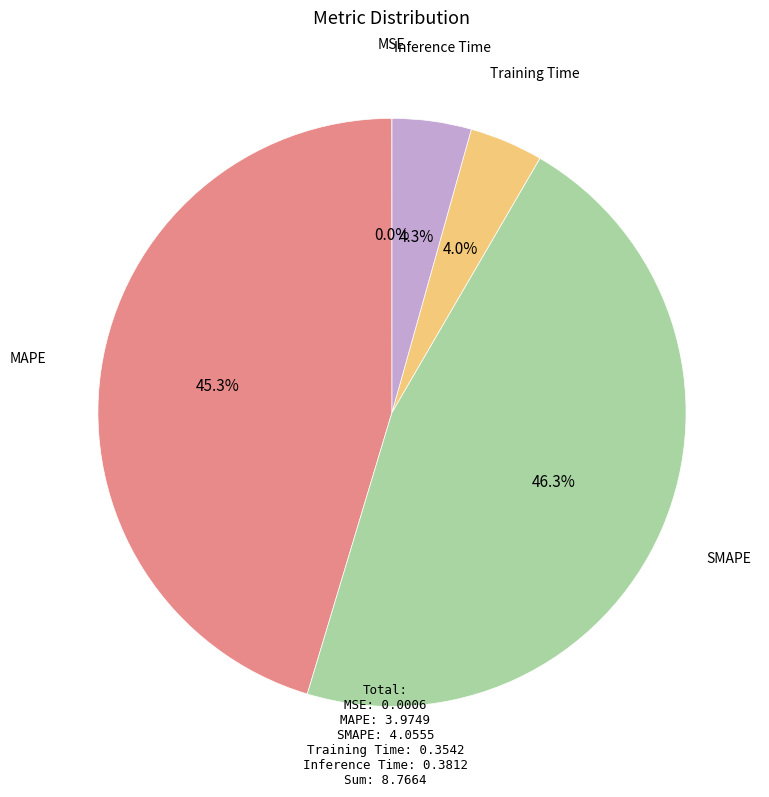

What percentage is NOT represented by MAPE?

54.7%